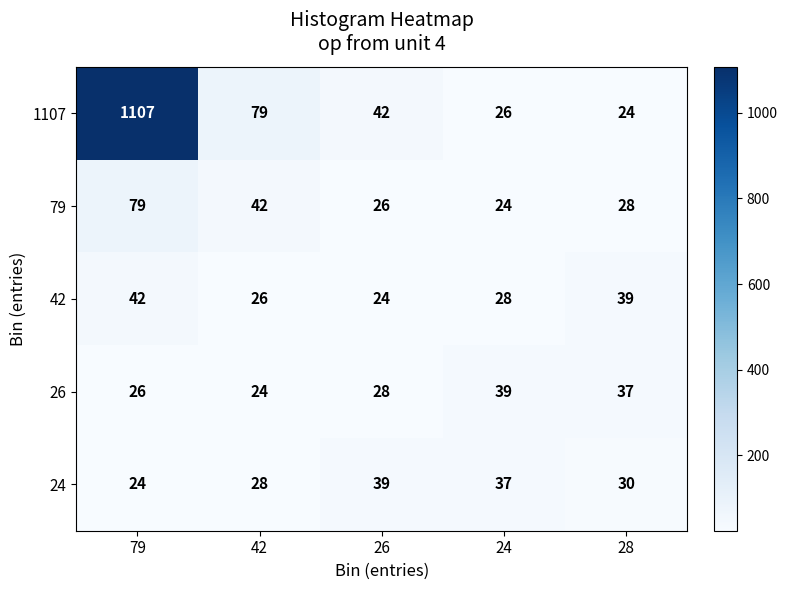

Where is 42 nearest to the value 33?

24